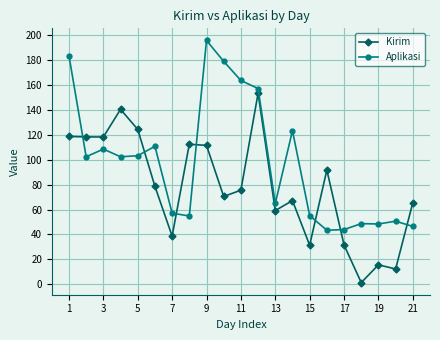

What is the value of the Aplikasi point at the 10th from the left?

179.2